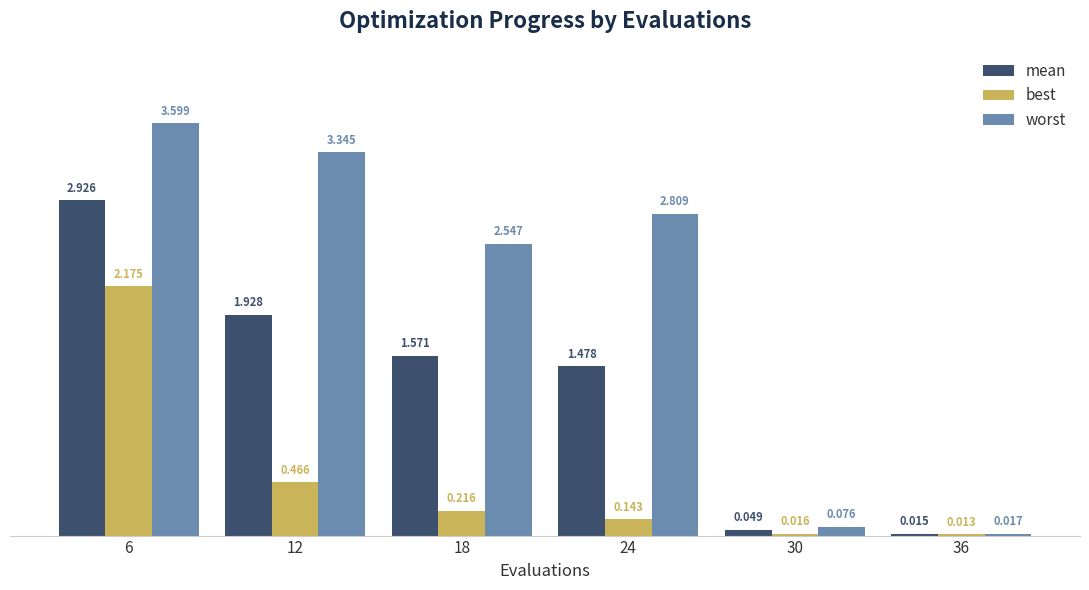

Which series changed the most between 24 and 36?

worst